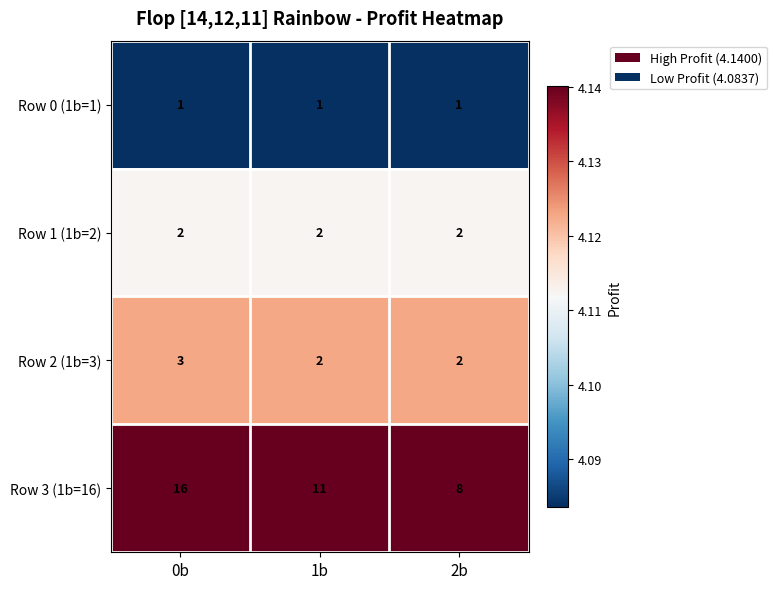

At which category is the sum across all series the highest?

0b